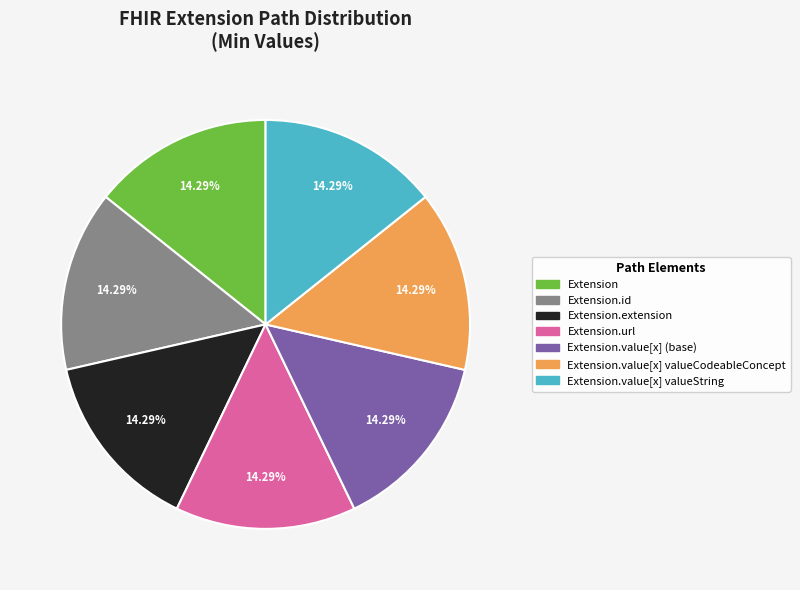

Count the number of slices in the pie.

7